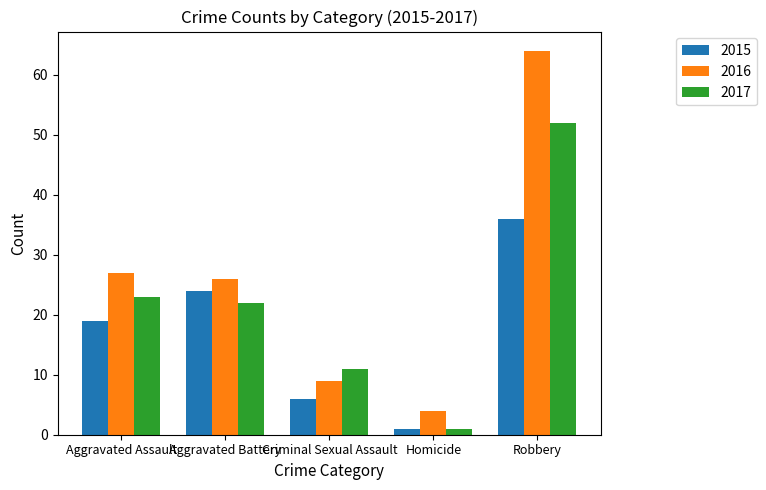

What is the difference between the 2016 values at Homicide and Aggravated Assault?

23